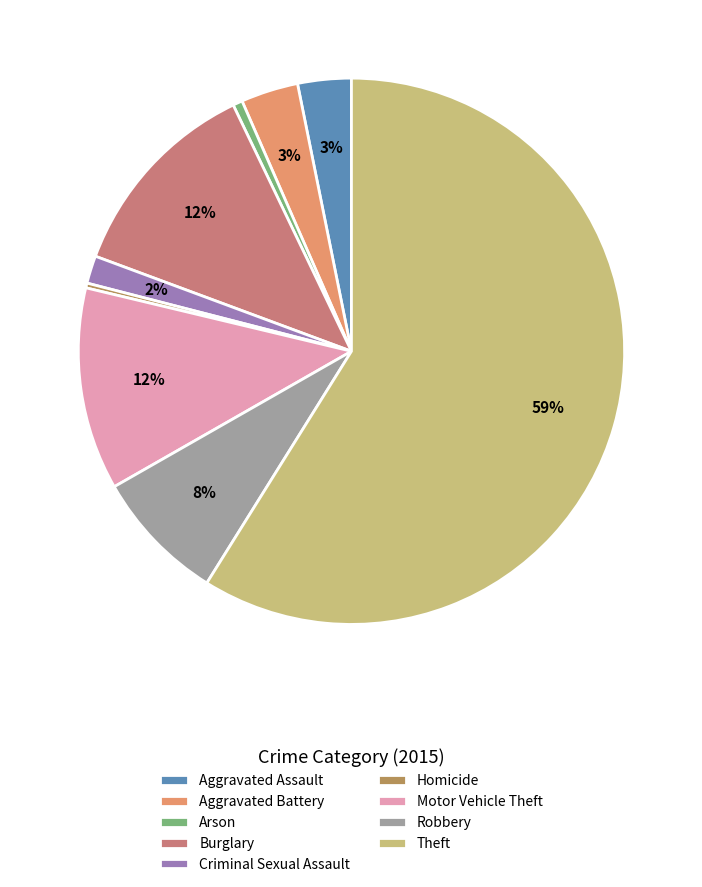

To the nearest percent, what is the combined percentage of Criminal Sexual Assault and Burglary?

14%